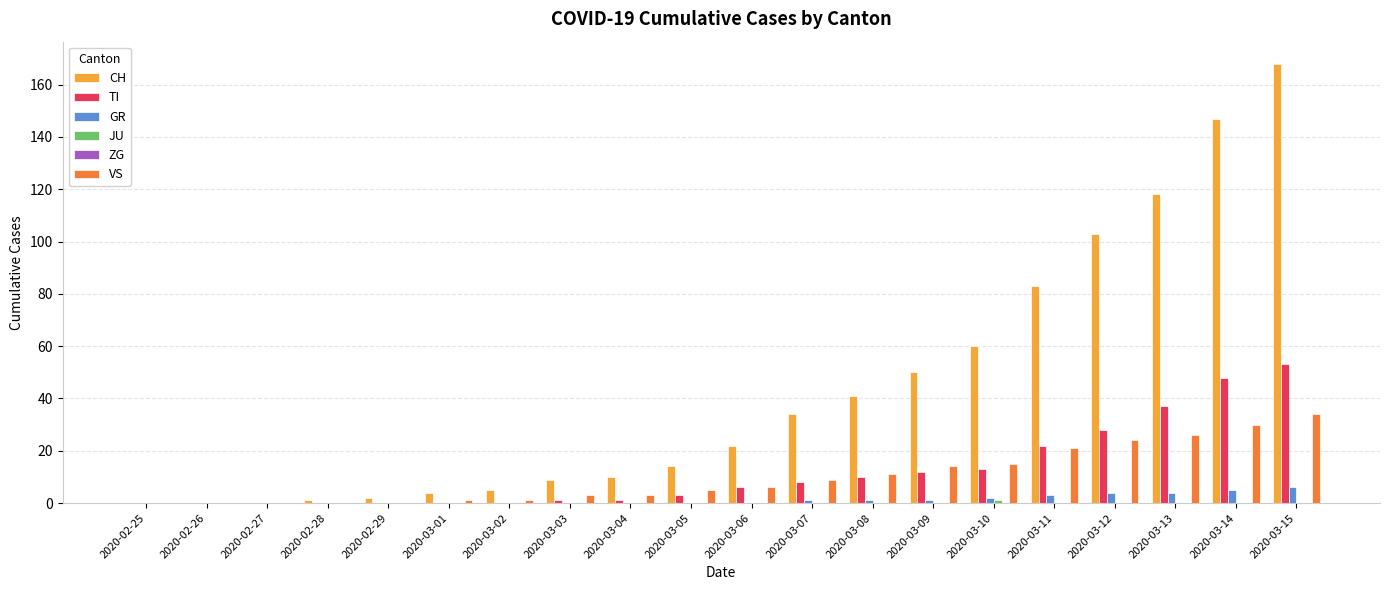

The TI series shows 81 at 2020-03-14. True or false?

False